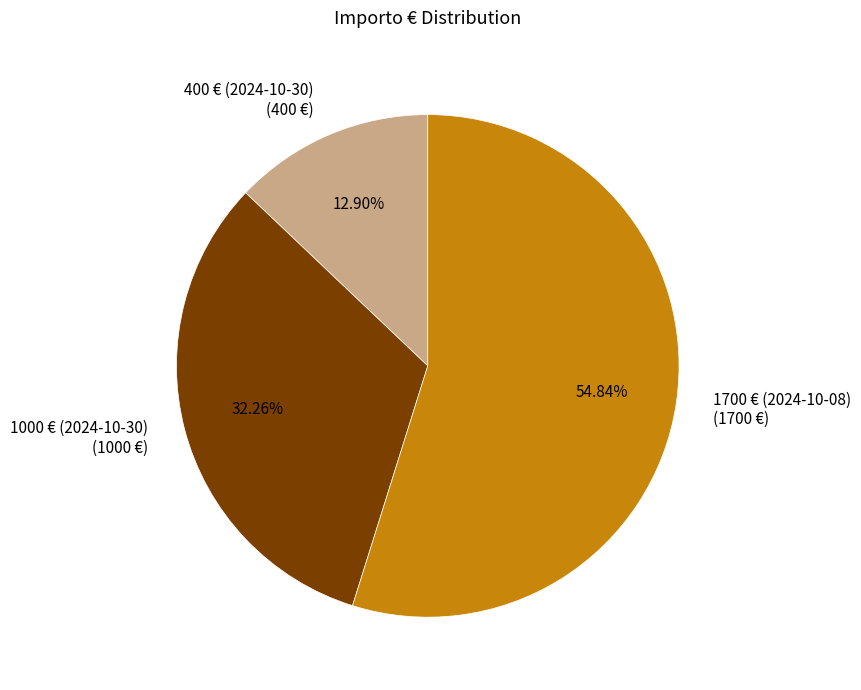

Rank the categories by value from lowest to highest.

400 € (2024-10-30), 1000 € (2024-10-30), 1700 € (2024-10-08)